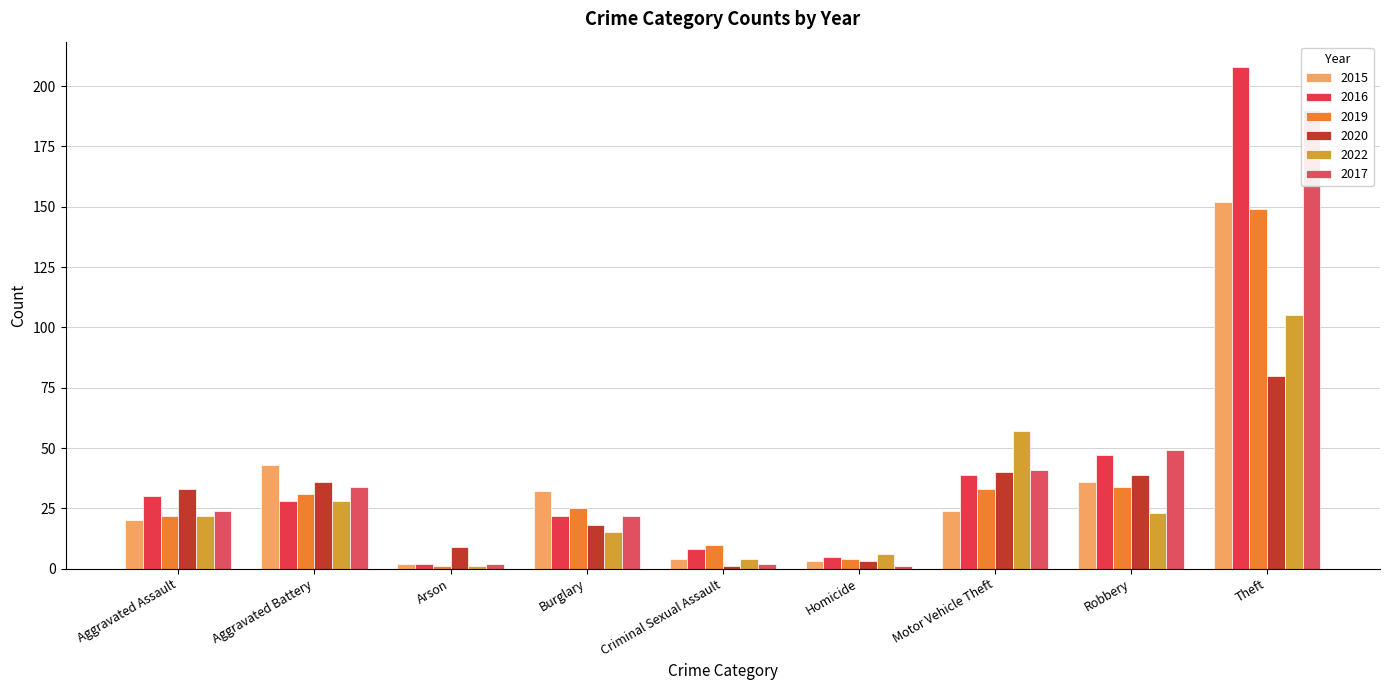

Reading left to right, list all the values displayed in this chart.

2015: Aggravated Assault=20	Aggravated Battery=43	Arson=2	Burglary=32	Criminal Sexual Assault=4	Homicide=3	Motor Vehicle Theft=24	Robbery=36	Theft=152
2016: Aggravated Assault=30	Aggravated Battery=28	Arson=2	Burglary=22	Criminal Sexual Assault=8	Homicide=5	Motor Vehicle Theft=39	Robbery=47	Theft=208
2019: Aggravated Assault=22	Aggravated Battery=31	Arson=1	Burglary=25	Criminal Sexual Assault=10	Homicide=4	Motor Vehicle Theft=33	Robbery=34	Theft=149
2020: Aggravated Assault=33	Aggravated Battery=36	Arson=9	Burglary=18	Criminal Sexual Assault=1	Homicide=3	Motor Vehicle Theft=40	Robbery=39	Theft=80
2022: Aggravated Assault=22	Aggravated Battery=28	Arson=1	Burglary=15	Criminal Sexual Assault=4	Homicide=6	Motor Vehicle Theft=57	Robbery=23	Theft=105
2017: Aggravated Assault=24	Aggravated Battery=34	Arson=2	Burglary=22	Criminal Sexual Assault=2	Homicide=1	Motor Vehicle Theft=41	Robbery=49	Theft=190